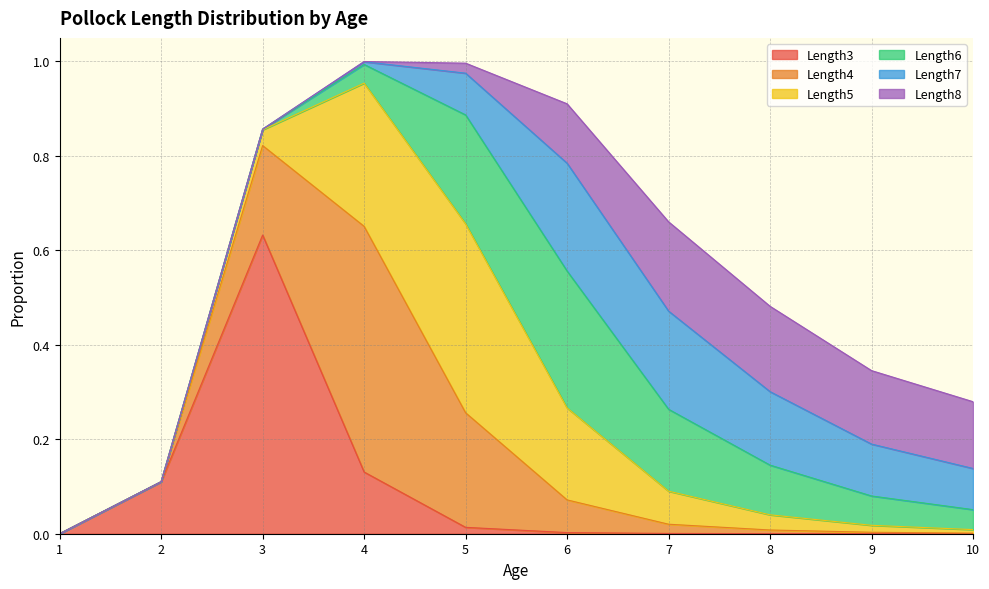

What is the difference between the Length5 values at 4 and 8?

0.3